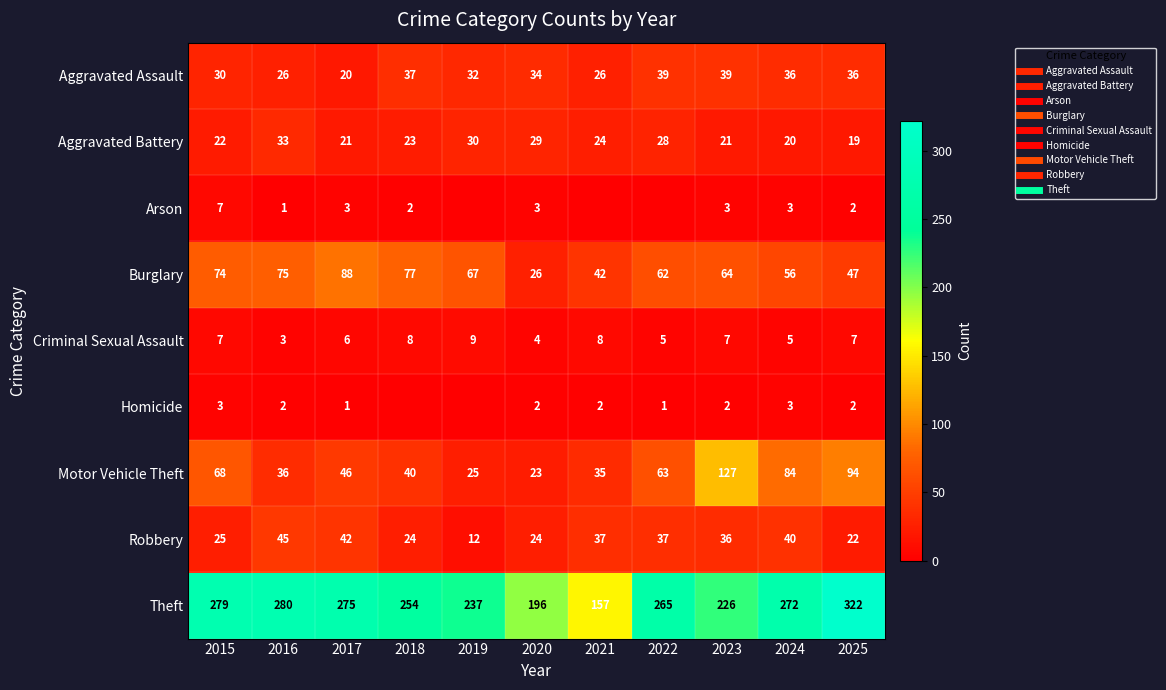

What is the average value of the Aggravated Assault series?

32